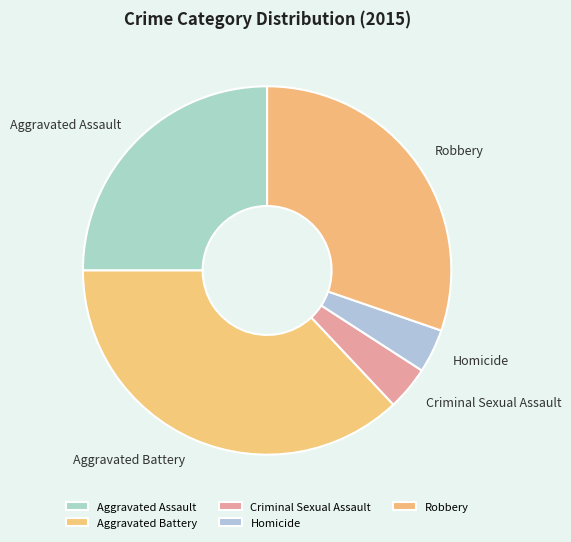

Is it true that Homicide is 16% of the pie?

False